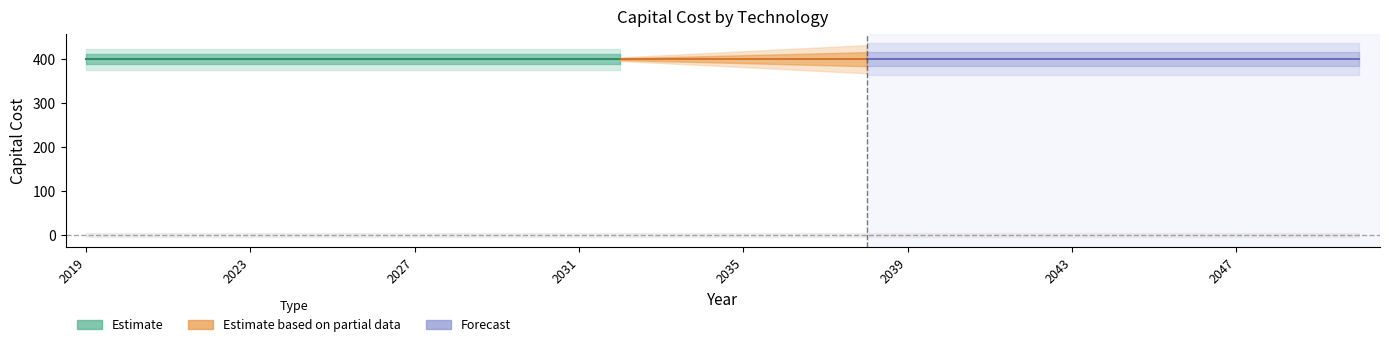

At how many categories does at least one series exceed 125?

32